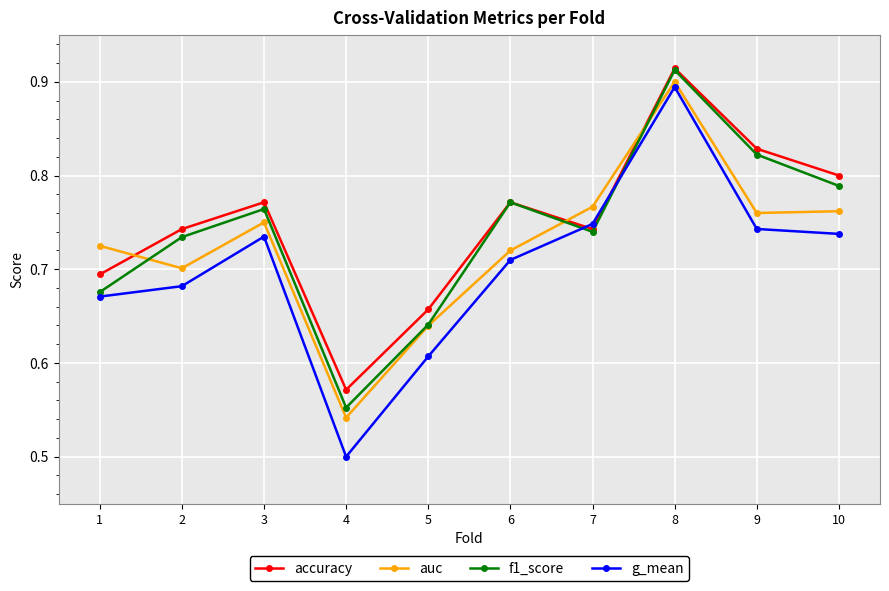

At which label is g_mean closest to 0?

4